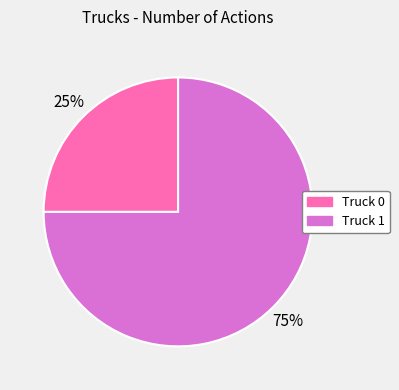

Is there any slice that represents more than half of the pie?

Yes